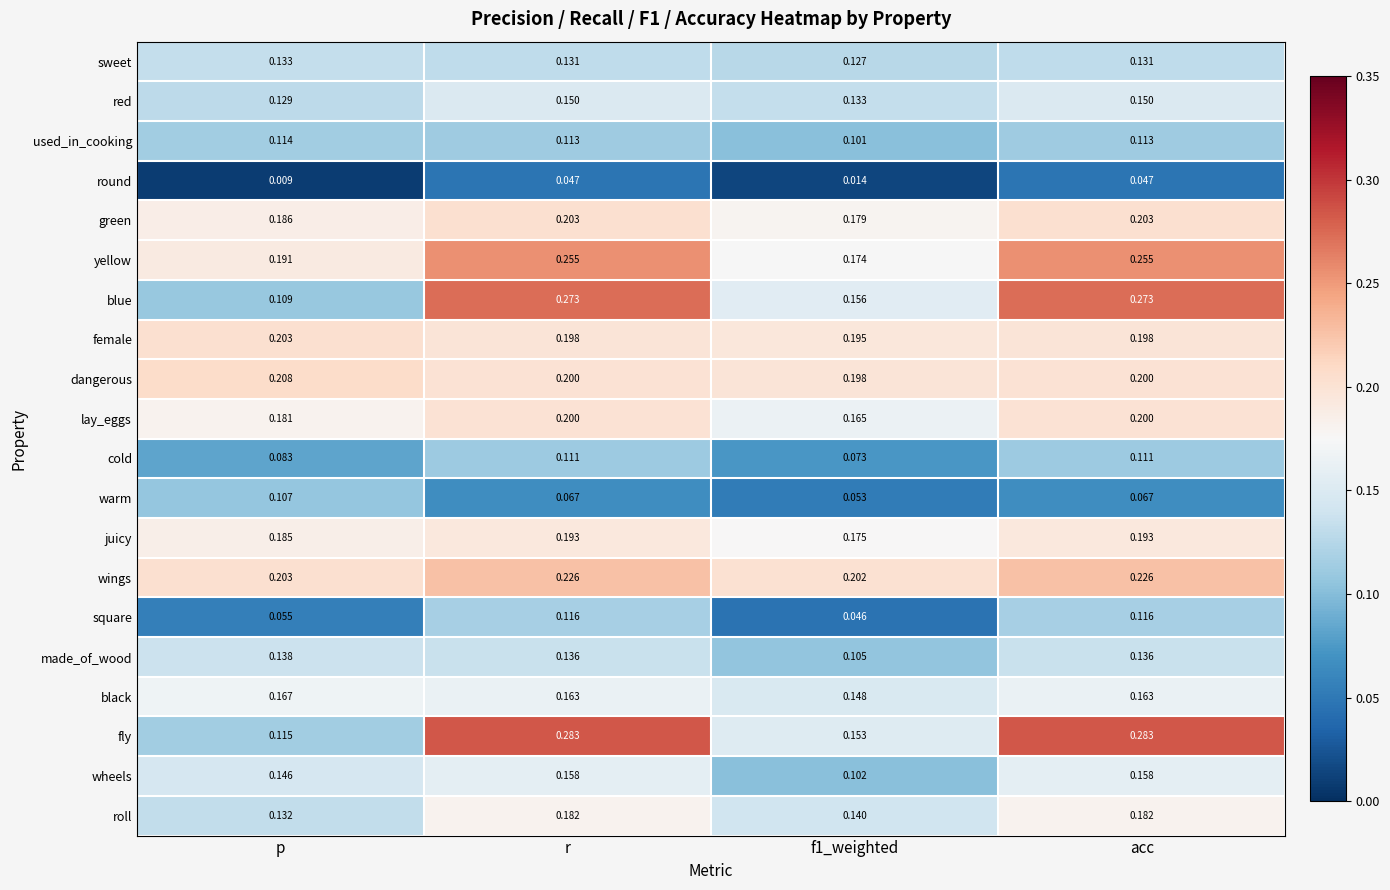

Which series has the largest total across all categories?

yellow